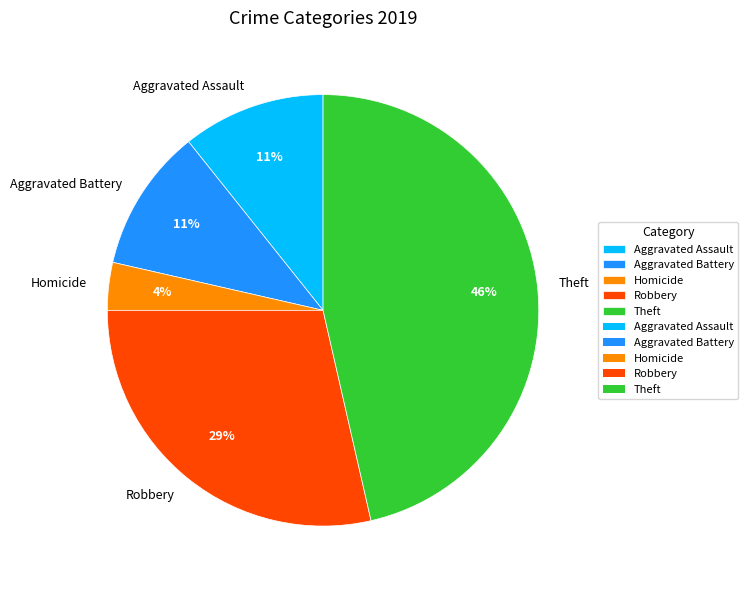

Between Aggravated Assault and Robbery, which is larger?

Robbery